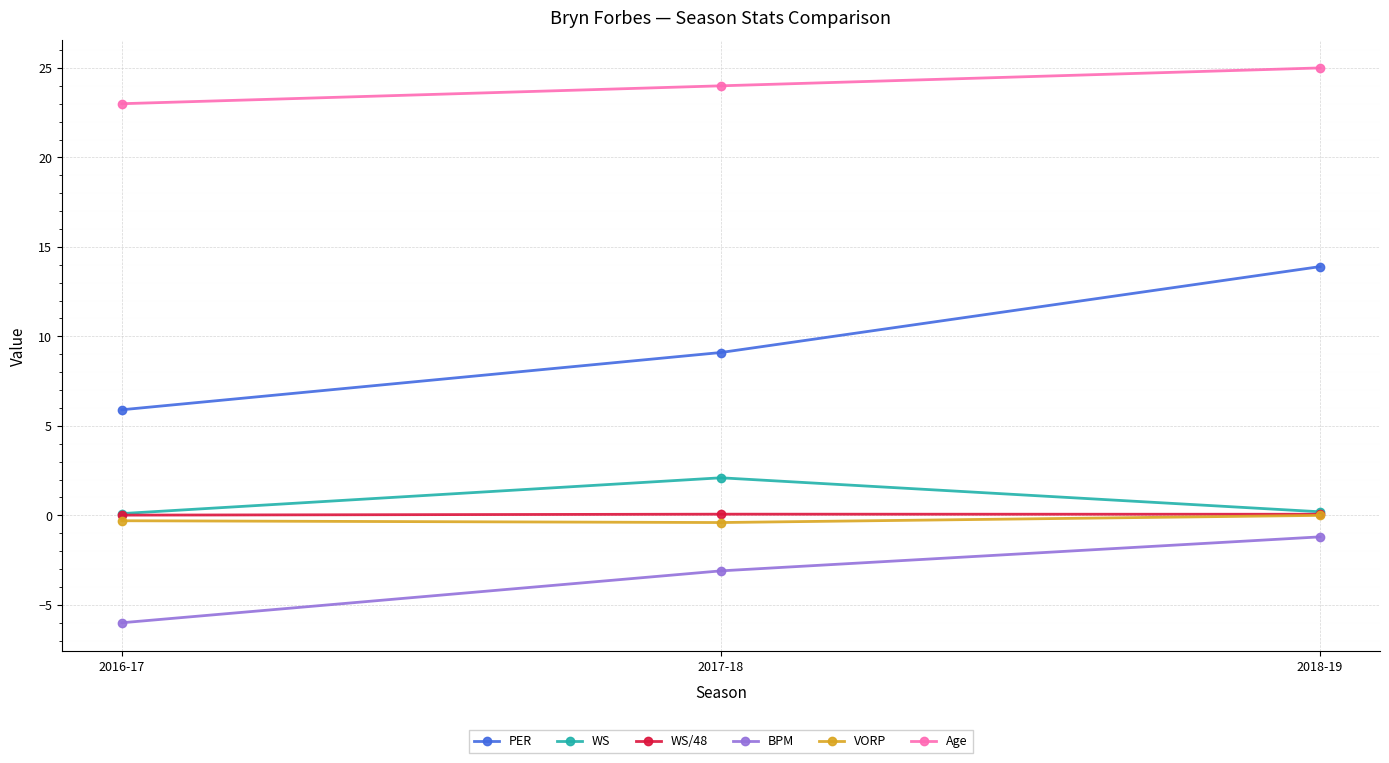

What are all the series names shown in the legend?

PER, WS, WS/48, BPM, VORP, Age